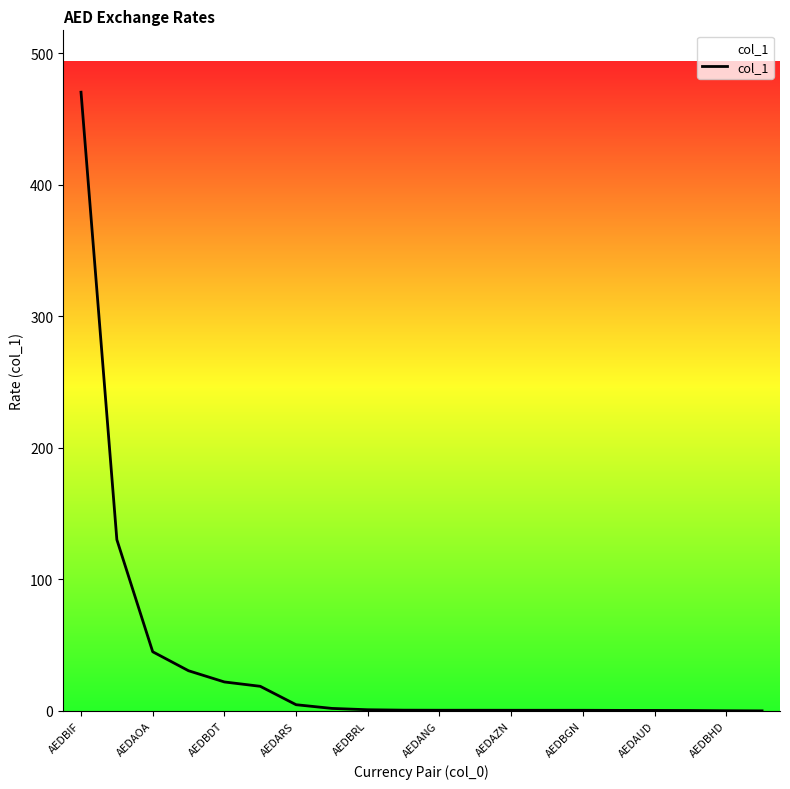

What is the difference between the maximum and minimum values?

470.4